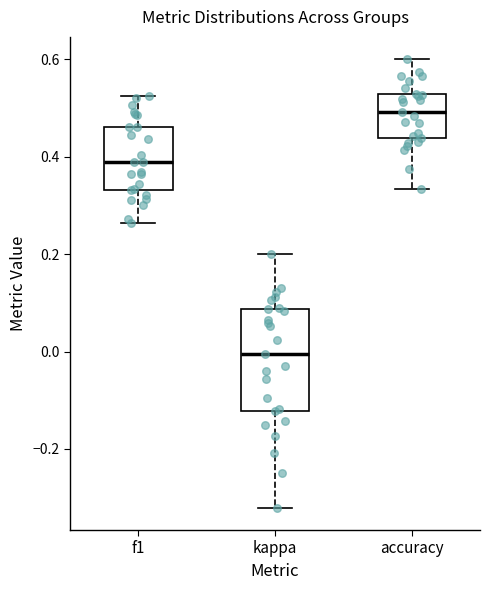

Comparing the boxes themselves (not the whiskers), which one is the tallest?

kappa